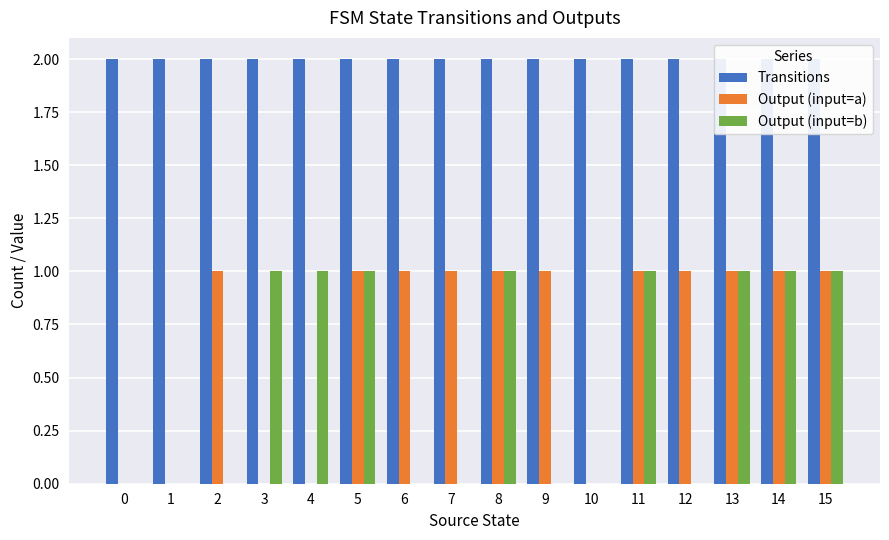

What is the total value across all series at 5?

4